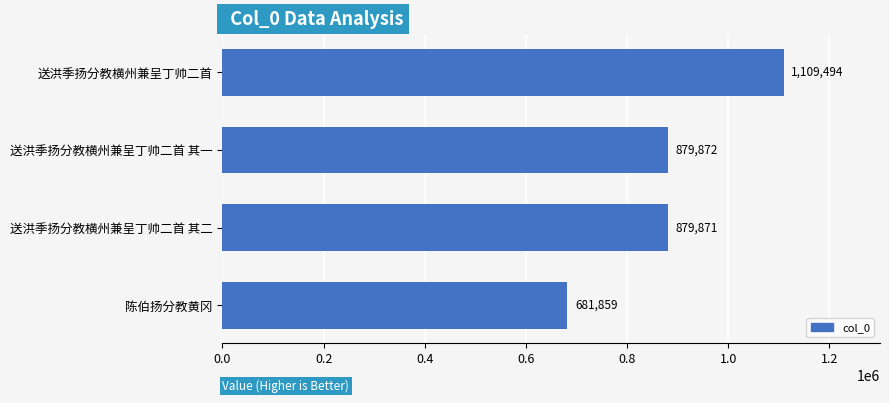

Where is the data nearest to the value 895676?

送洪季扬分教横州兼呈丁帅二首 其一